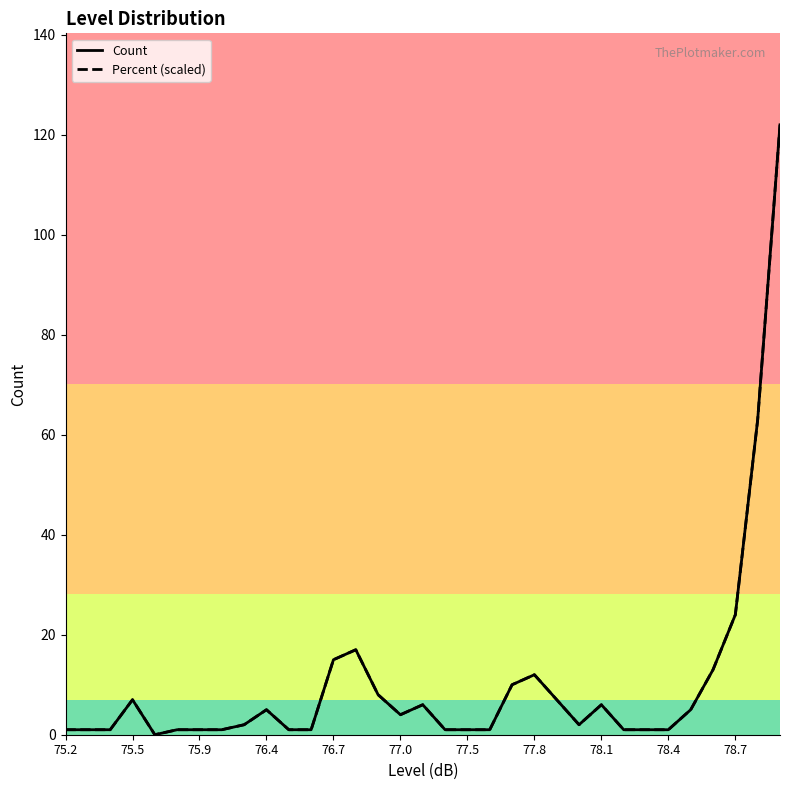

What is the greatest value displayed?

122.0